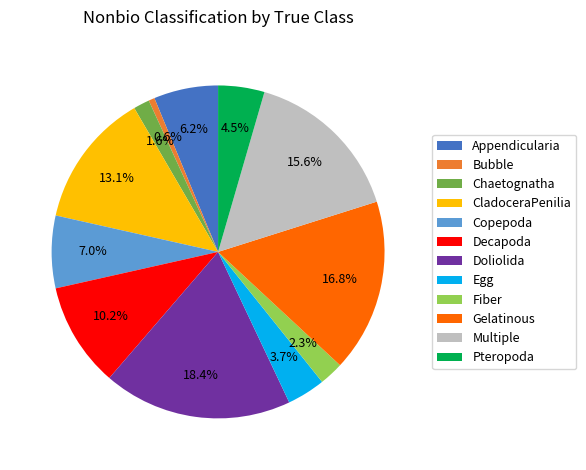

To the nearest percent, what percentage of the pie is Fiber?

2%